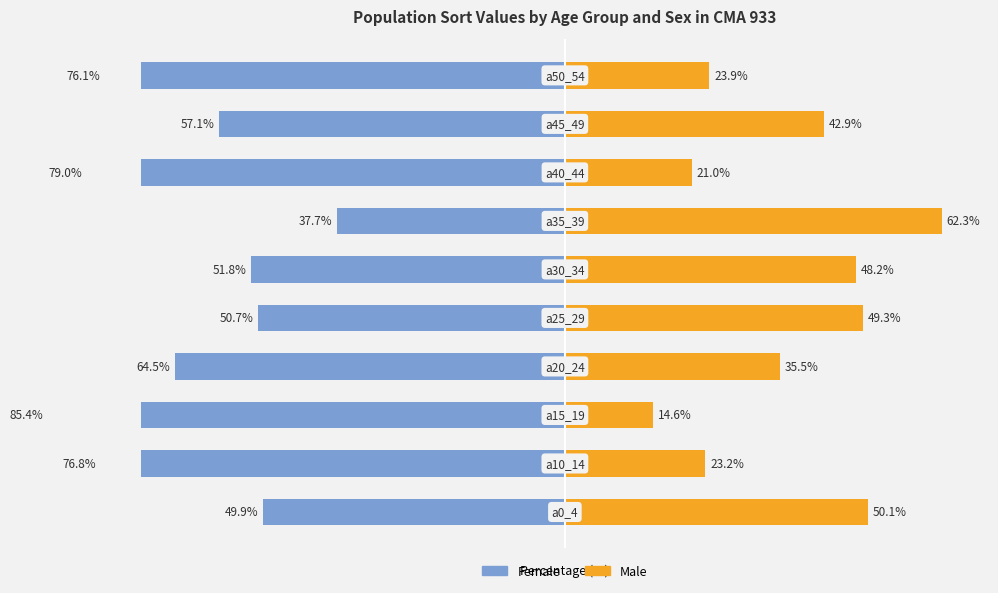

What is the average value of the Male series?

37.1